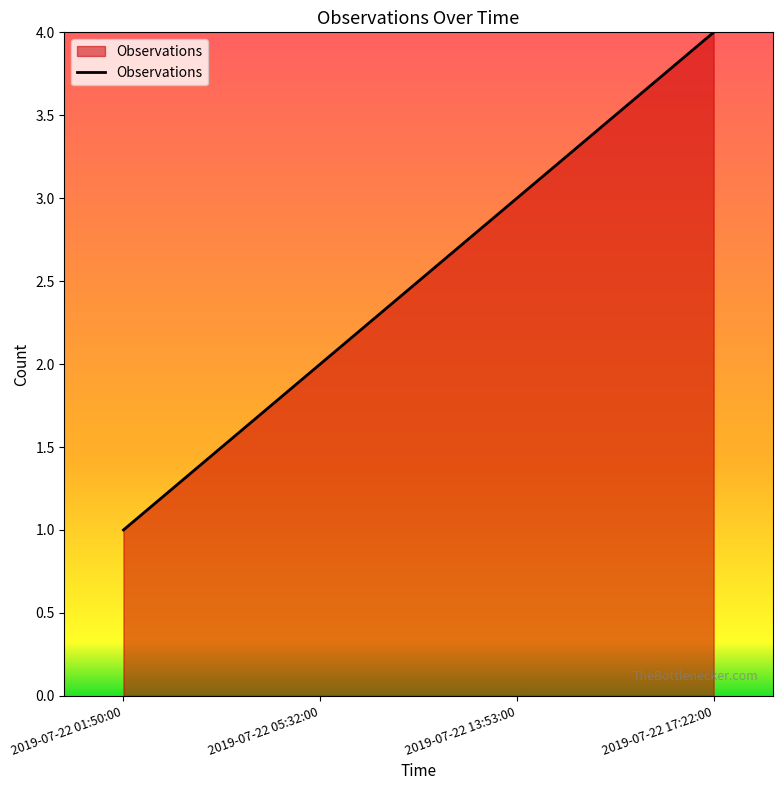

Rank the categories by value from highest to lowest.

2019-07-22 17:22:00, 2019-07-22 13:53:00, 2019-07-22 05:32:00, 2019-07-22 01:50:00